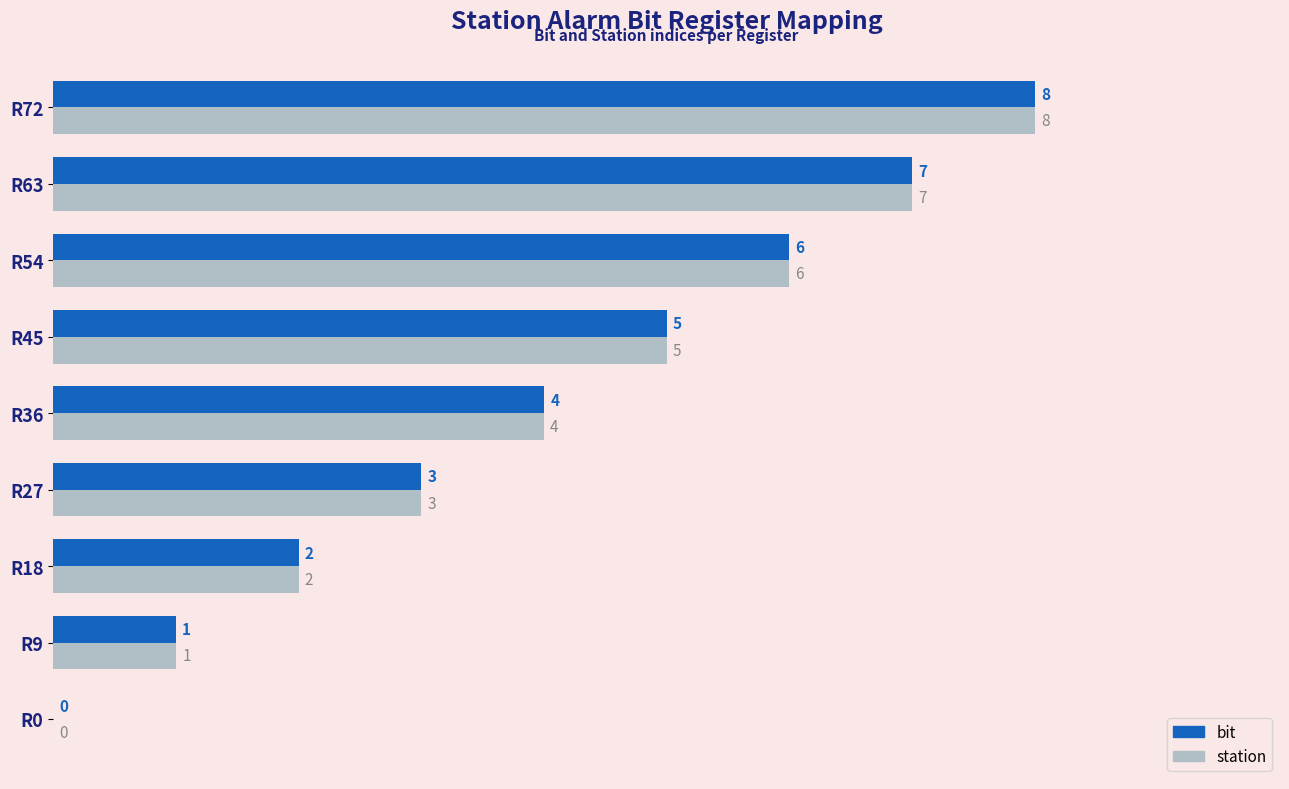

At which label does station reach its peak?

R72